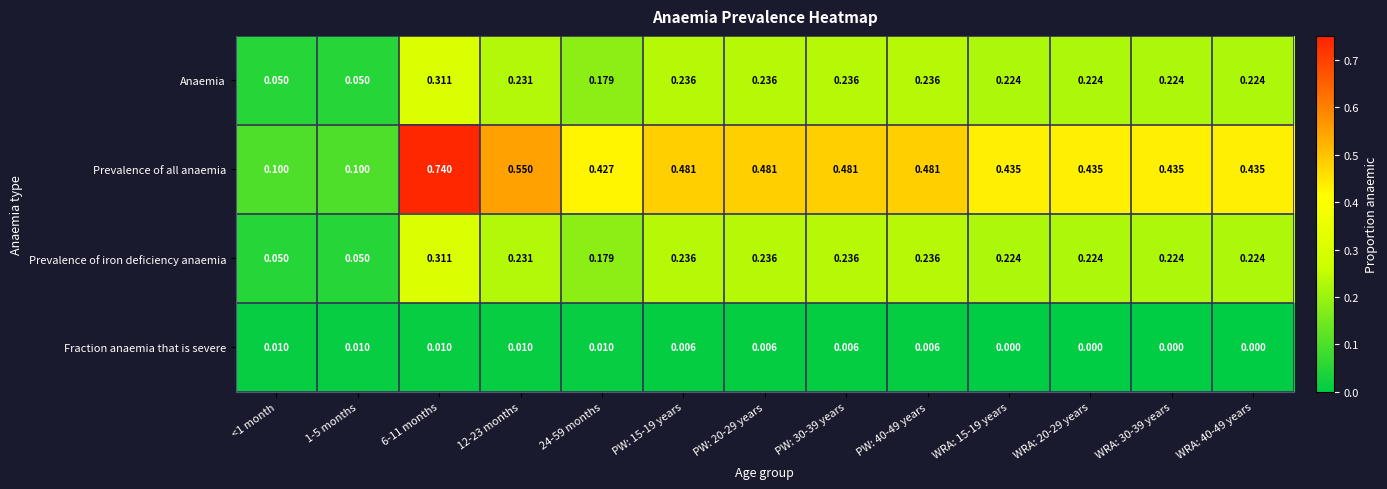

Which series has the largest total across all categories?

Prevalence of all anaemia